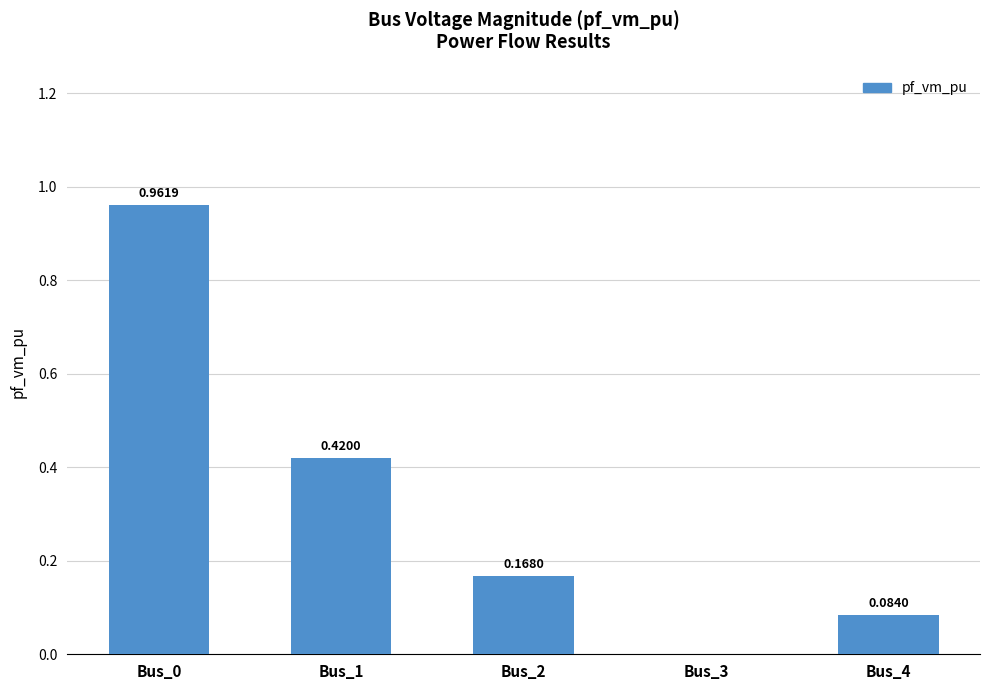

What is the sum of all values?

1.6